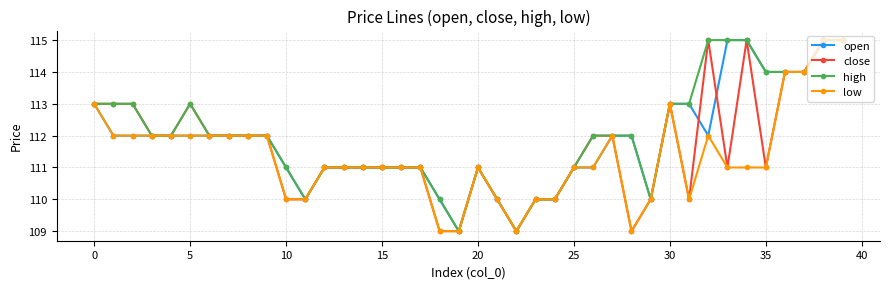

What is the value of the low point at the 39th from the left?

115